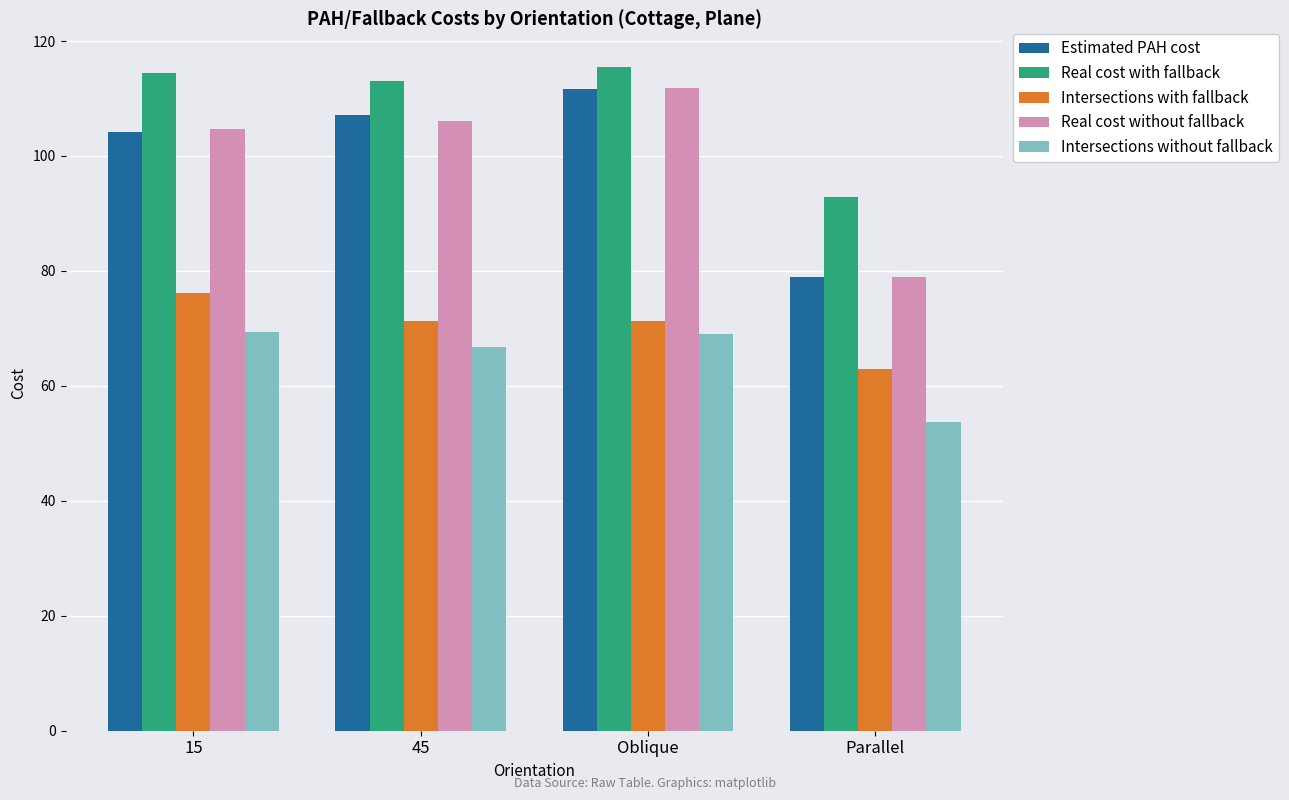

At which category does the chart reach its minimum across all series?

Parallel